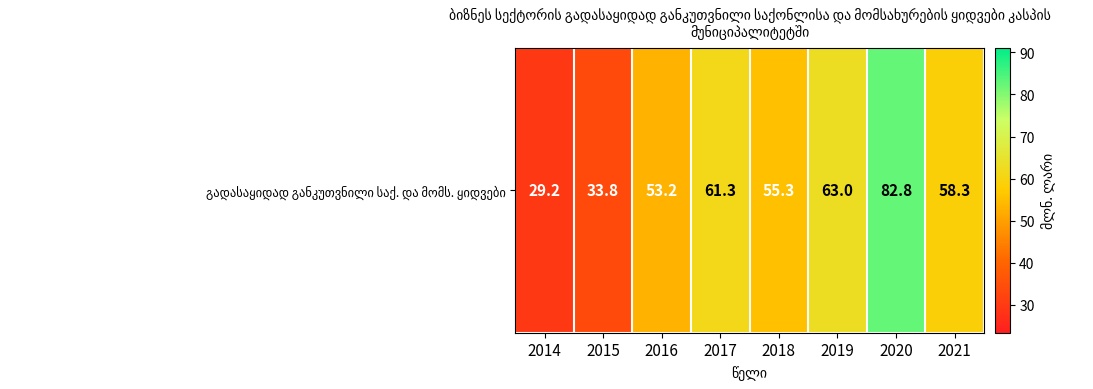

What is the difference between the maximum and second lowest values?

49.0